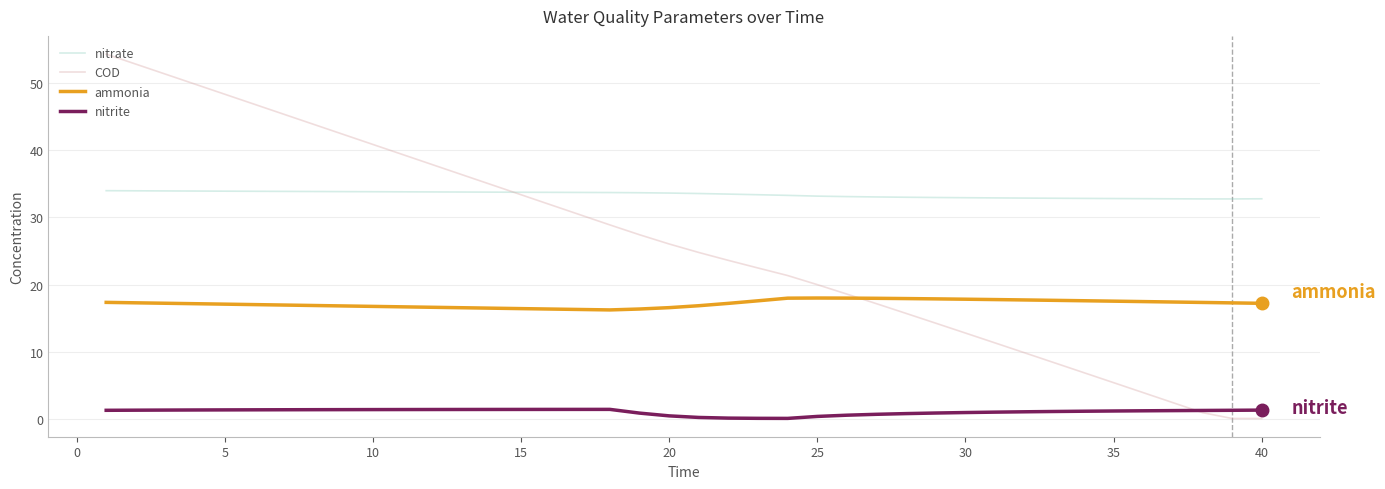

Which series has the largest total across all categories?

nitrate